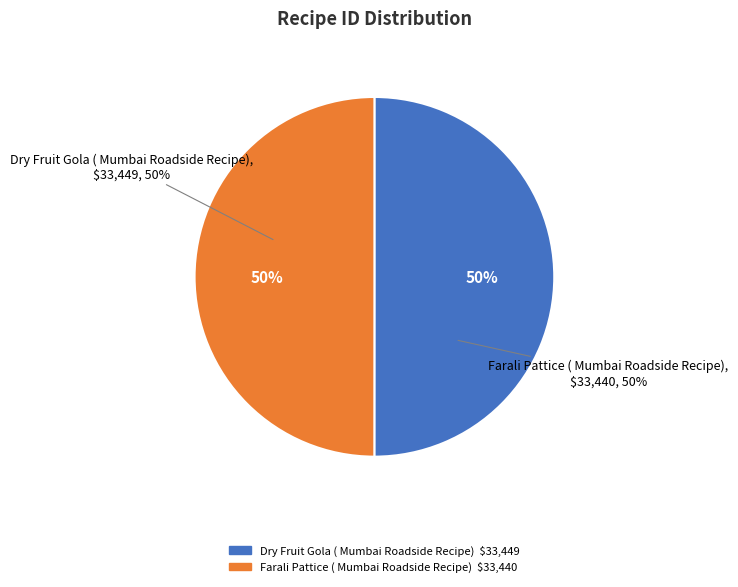

What percentage is NOT represented by Farali Pattice ( Mumbai Roadside Recipe)?

50.0%